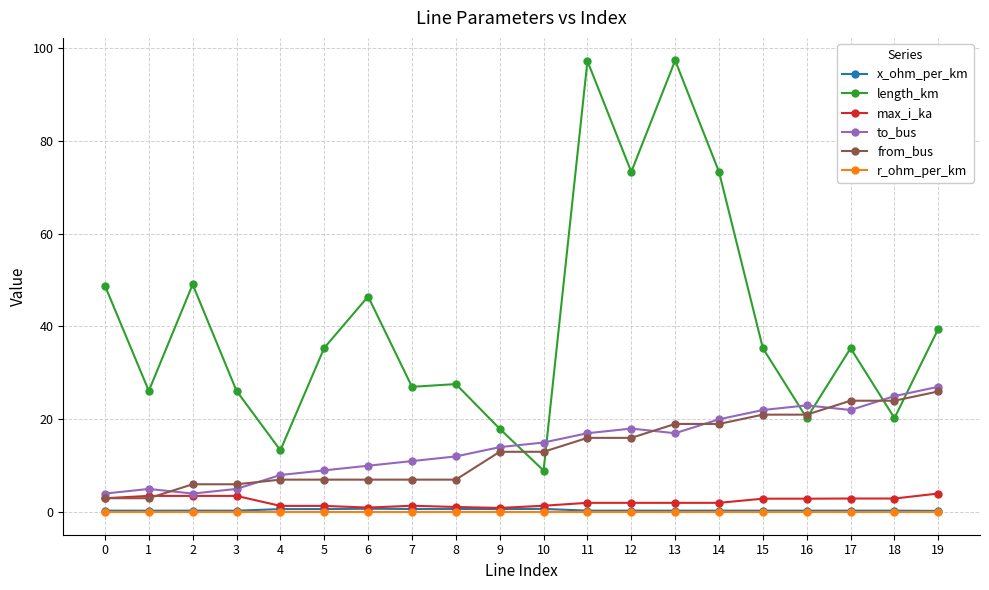

Where is the first local minimum for length_km?

1